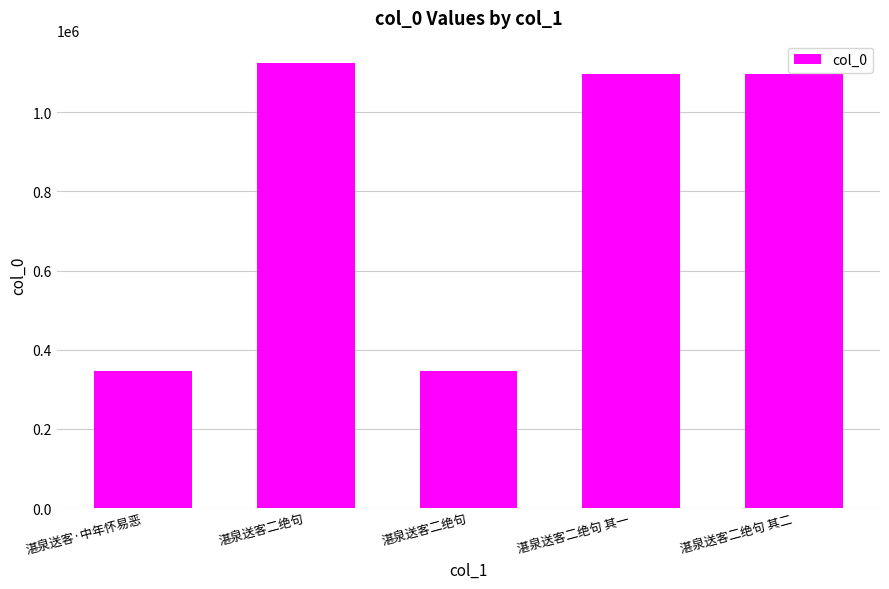

What is the sum of the values at 湛泉送客·中年怀易恶 and 湛泉送客二绝句?

693414